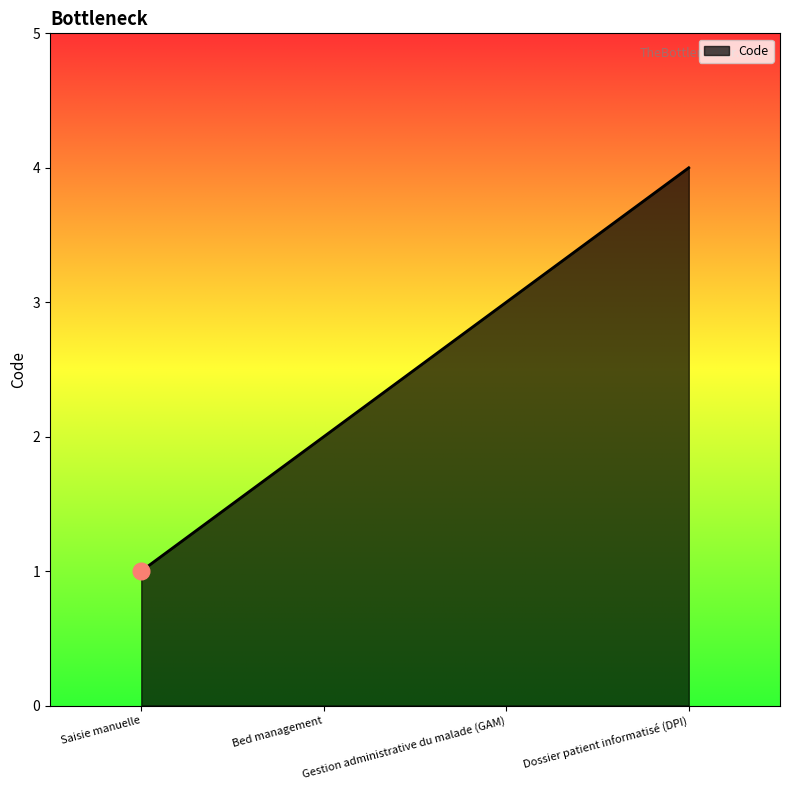

Reading right to left, extract all data points from this chart.

Dossier patient informatisé (DPI)=4	Gestion administrative du malade (GAM)=3	Bed management=2	Saisie manuelle=1